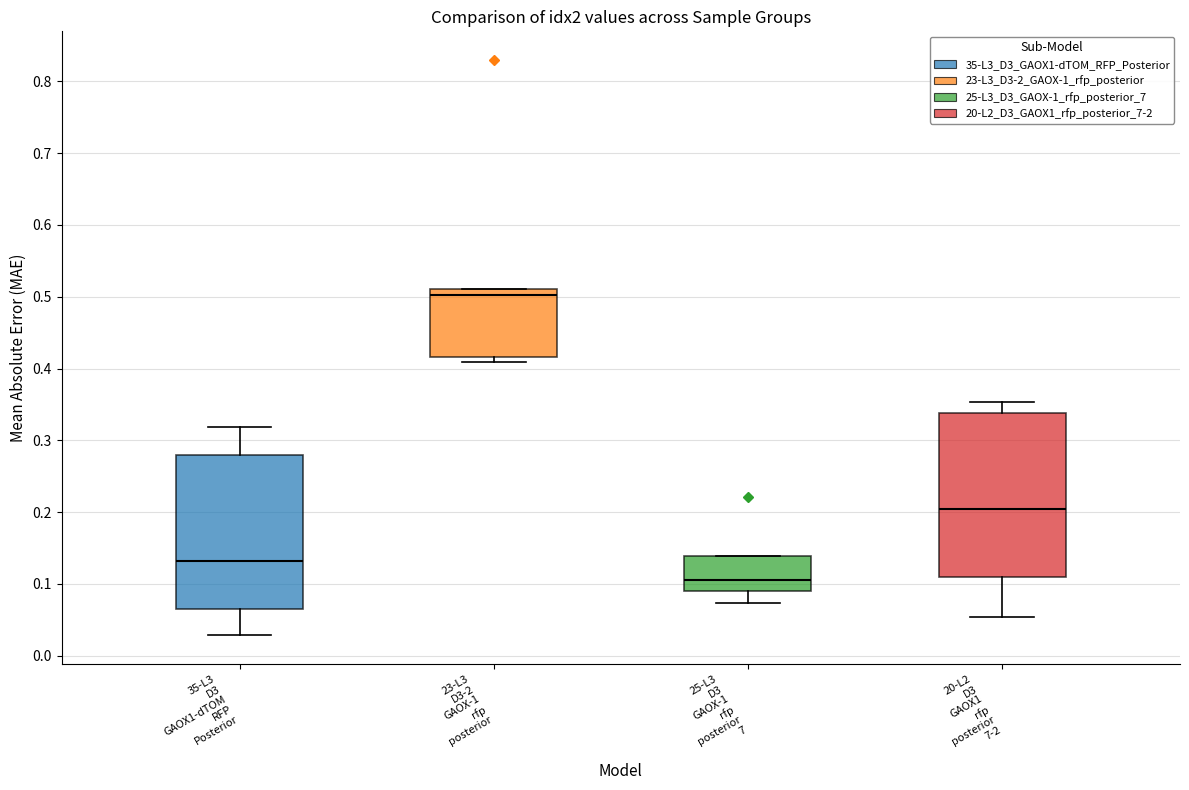

Reading left to right, read every box against the y-axis: the position of its median line, the range the box covers, and the ends of its whiskers. The values are not printed on the chart, so give them approximately, as read against the axis.

35-L3 D3 GAOX1-dTOM RFP Posterior: median 0.13, box 0.07 to 0.28, whiskers 0.03 to 0.32
23-L3 D3-2 GAOX-1 rfp posterior: median 0.50, box 0.42 to 0.51, whiskers 0.41 to 0.51
25-L3 D3 GAOX-1 rfp posterior 7: median 0.11, box 0.09 to 0.14, whiskers 0.07 to 0.14
20-L2 D3 GAOX1 rfp posterior 7-2: median 0.20, box 0.11 to 0.34, whiskers 0.05 to 0.35